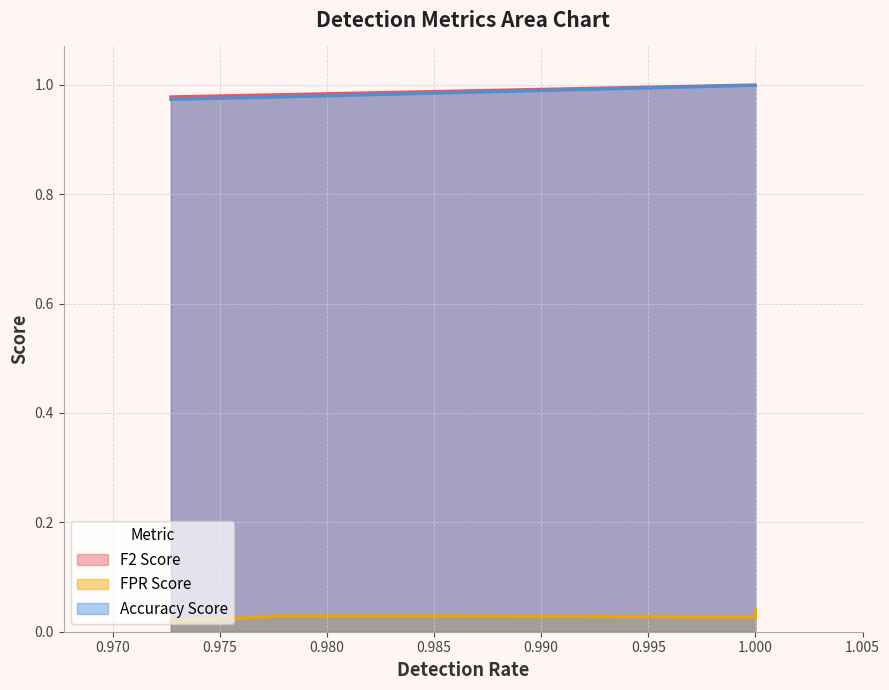

What is the minimum value for Accuracy Score?

1.0